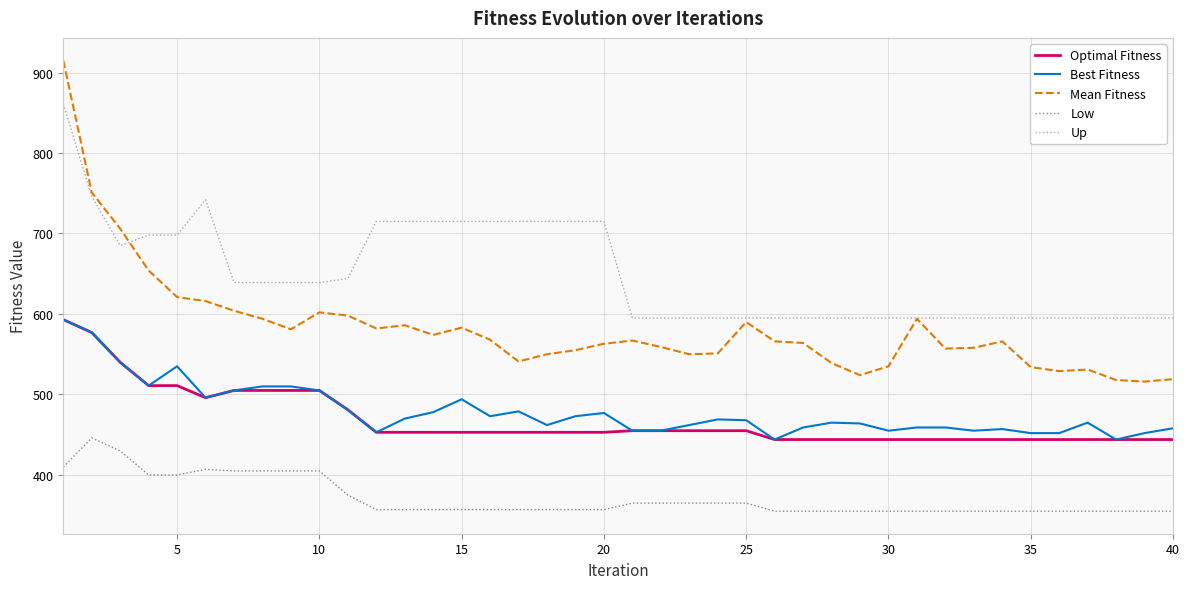

How many series are shown in this chart?

5